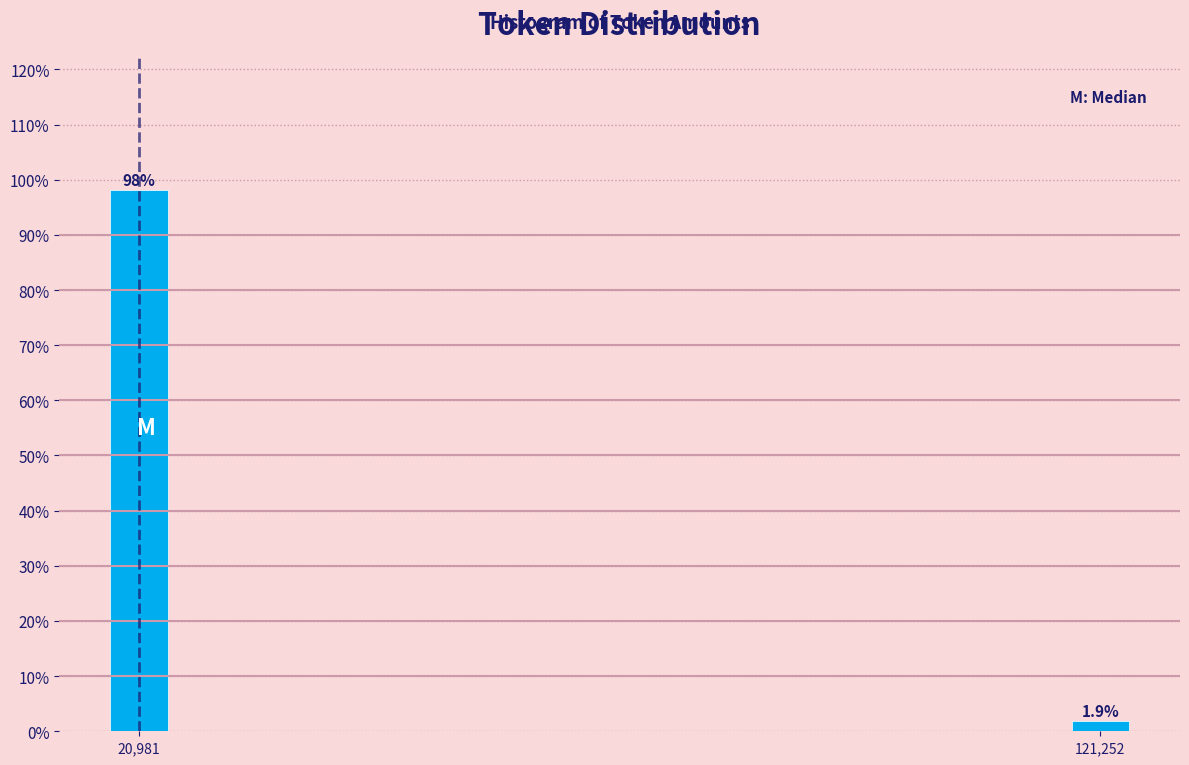

Reading left to right, transcribe all the data shown in this chart.

98.1	1.9